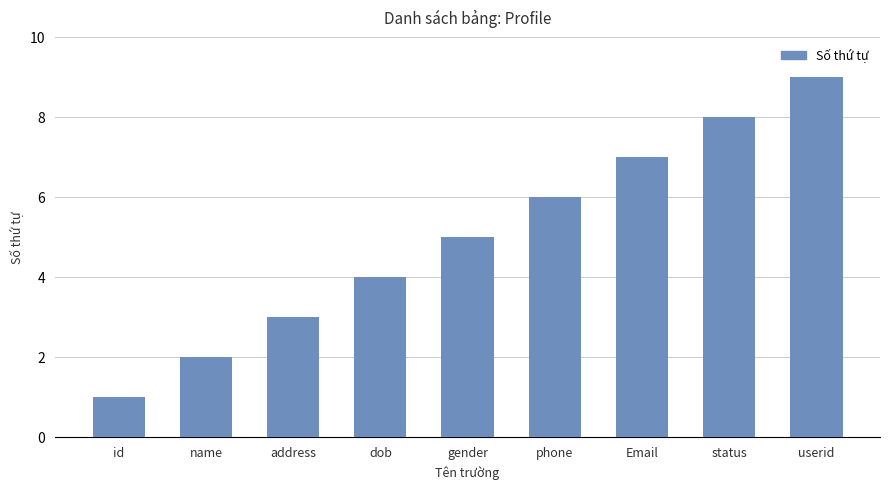

Which category has the lowest value across all series?

id